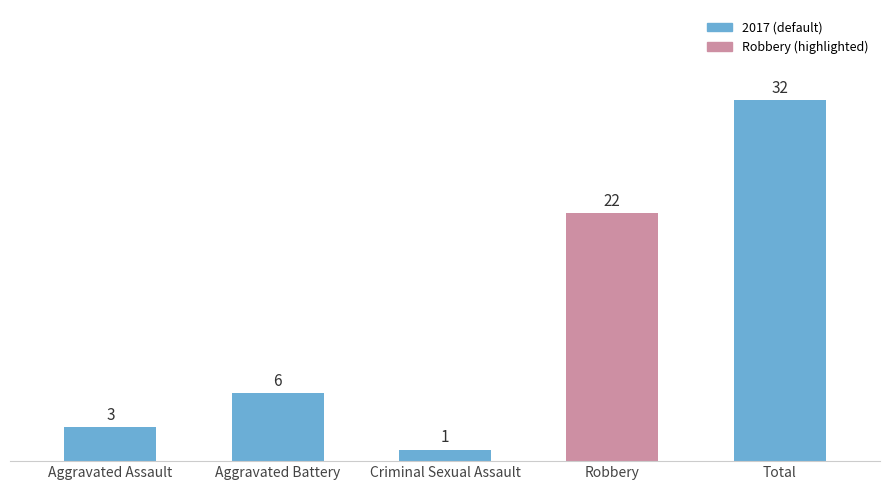

Read the value at Aggravated Battery.

6